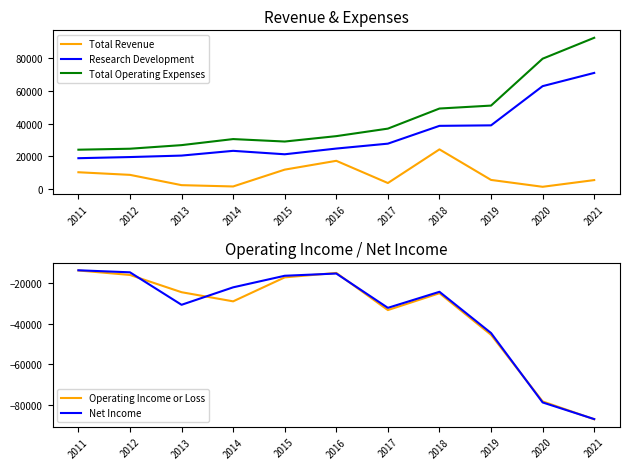

Which category has the highest value across all series?

2021